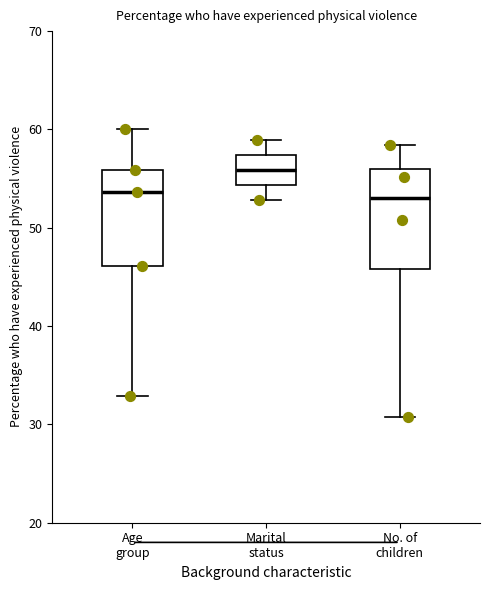

Where is the lower edge of the box for Marital status on the y-axis? The values are not printed on the chart, so give them approximately, as read against the axis.

54